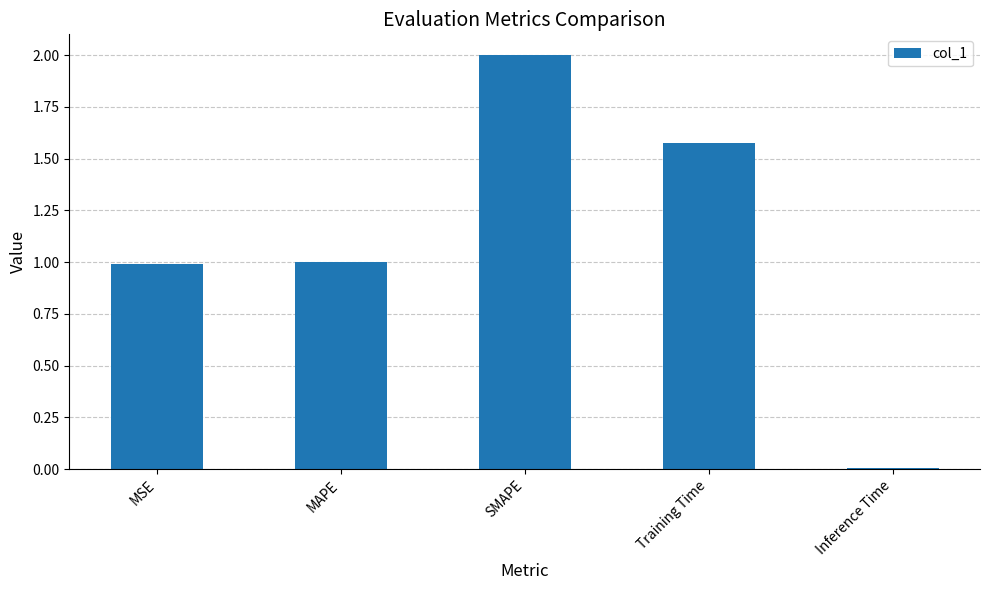

Between Inference Time and MAPE, which is larger?

MAPE